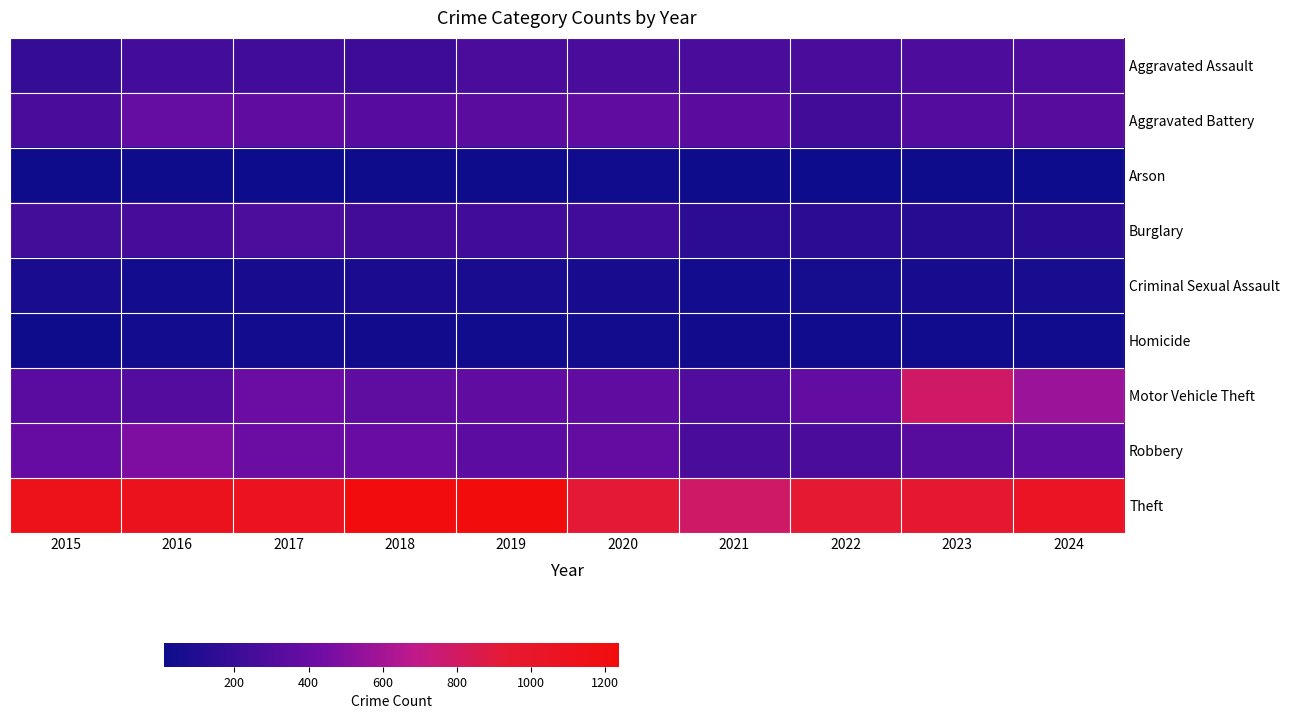

Which series has the largest range (max minus min)?

Motor Vehicle Theft